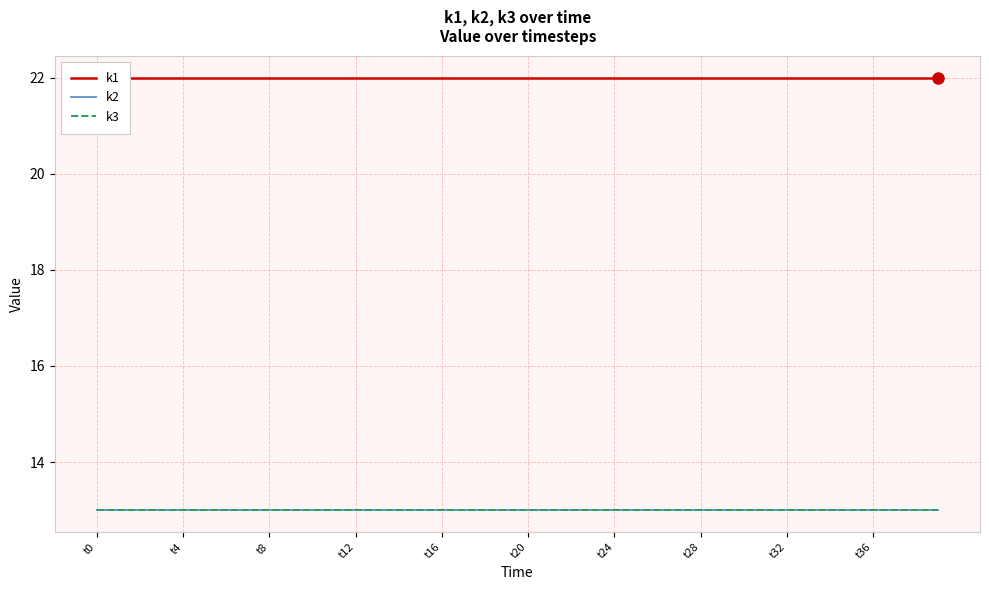

What is the label of the 26th point from the left?

25